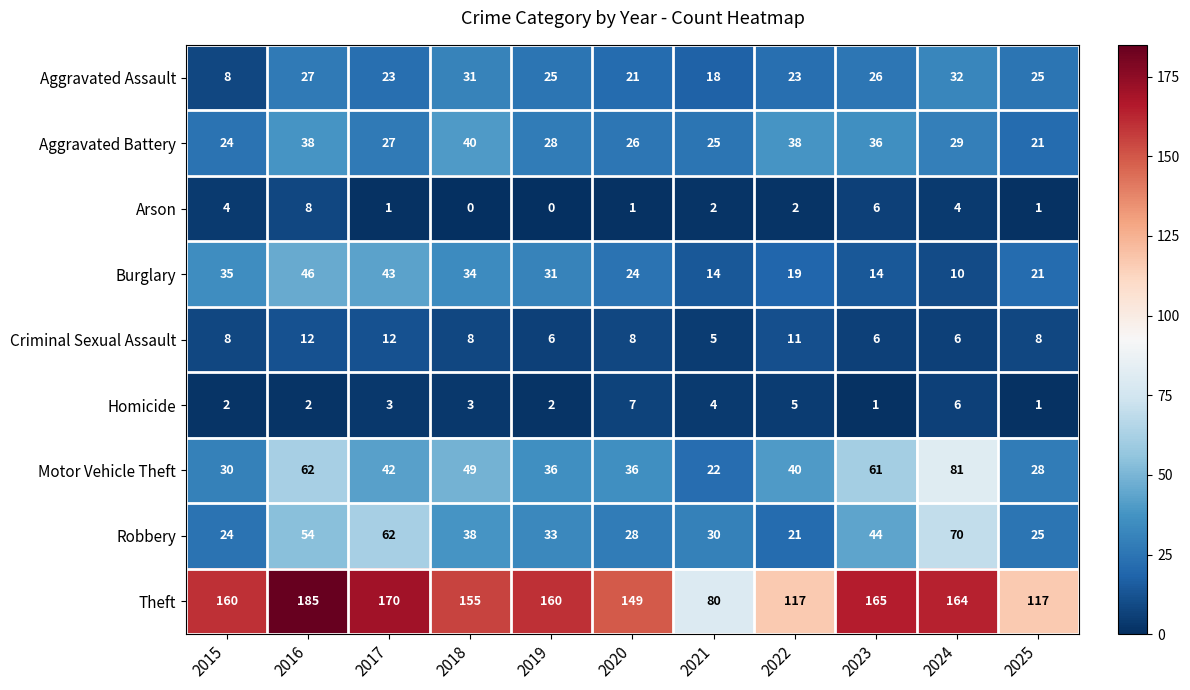

What is the difference between the maximum and second lowest values in the Motor Vehicle Theft series?

53